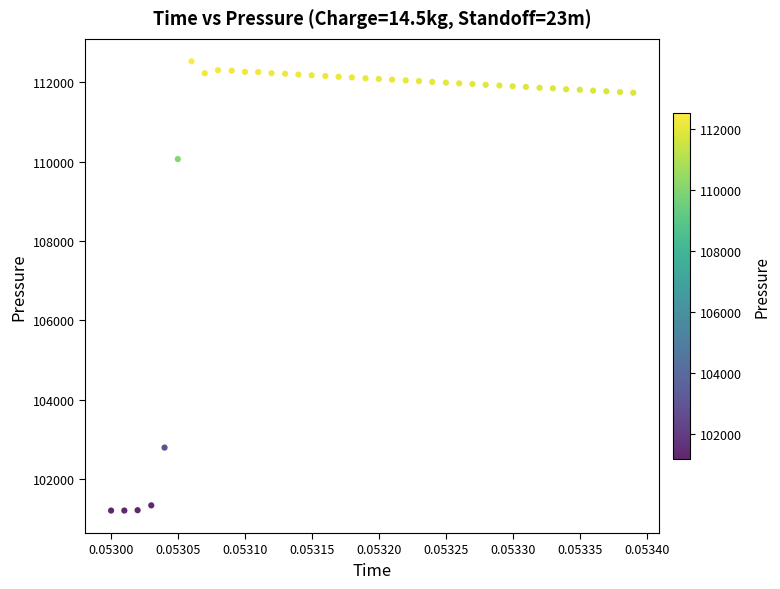

What Y value in the scatter plot is closest to 106865?

110065.4